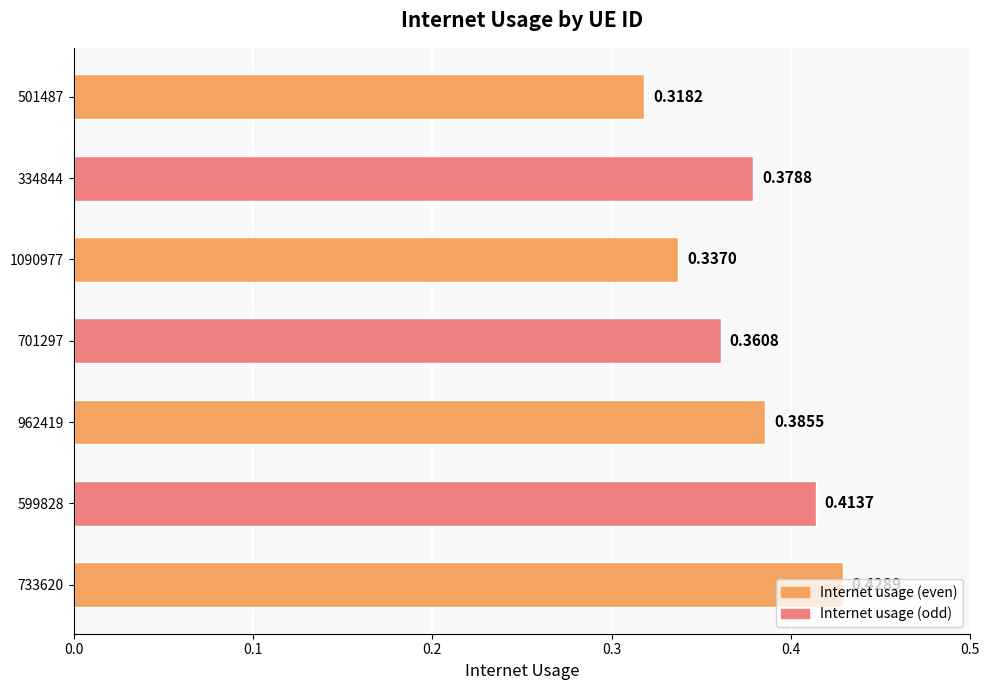

What is the sum of all values?

2.6